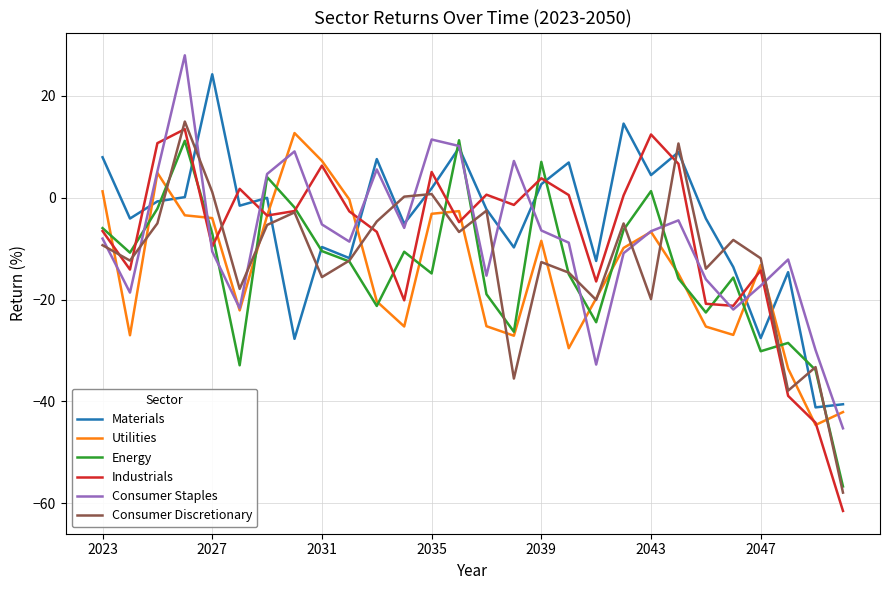

What is the smallest value displayed?

-61.5